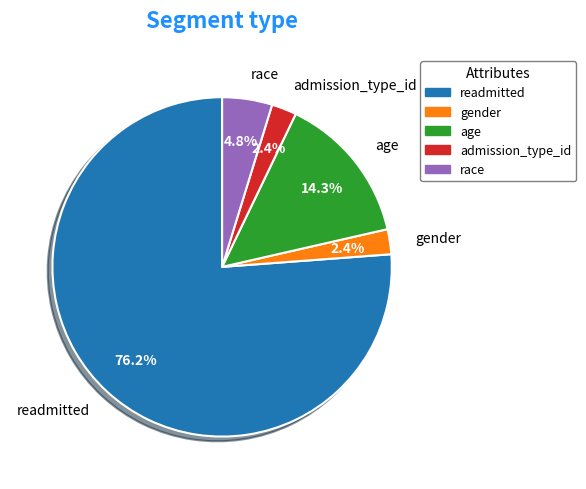

To the nearest percent, what portion does age represent?

14%